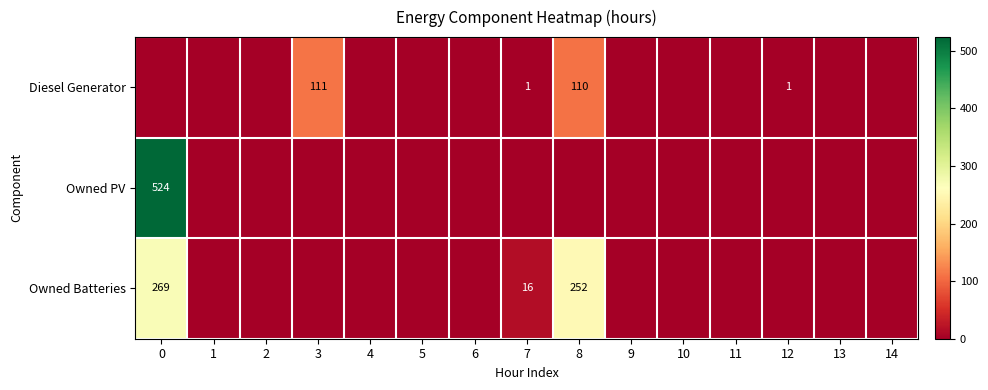

How many data points does each series have?

15